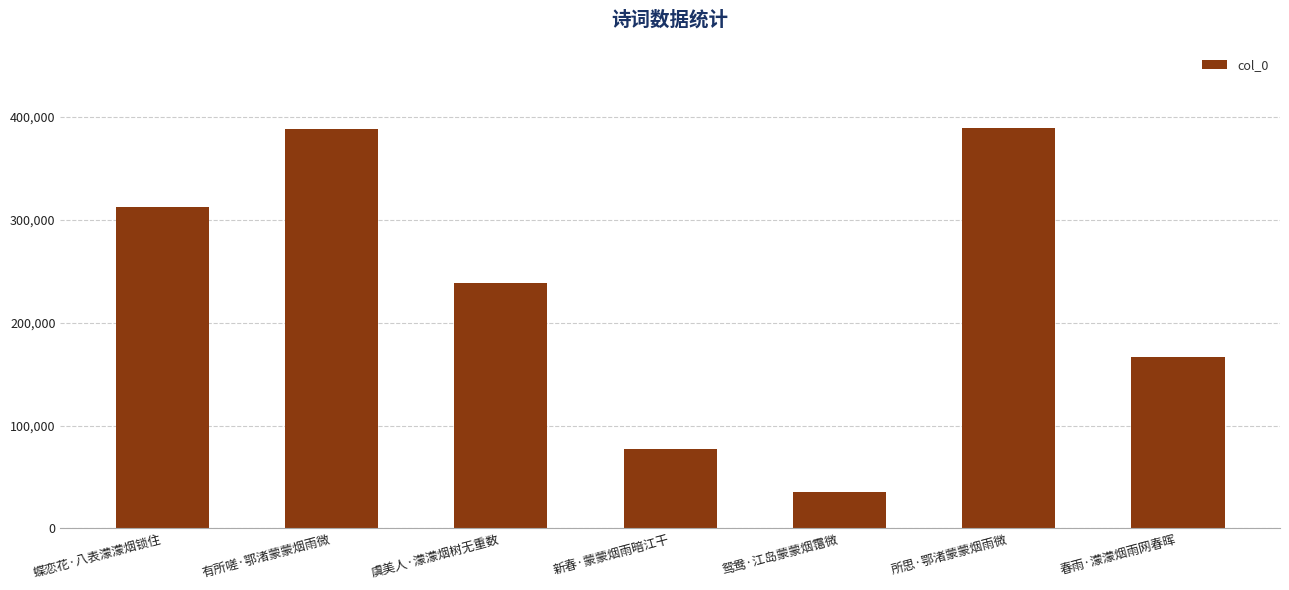

The value at 新春·蒙蒙烟雨暗江干 is 76788. True or false?

True